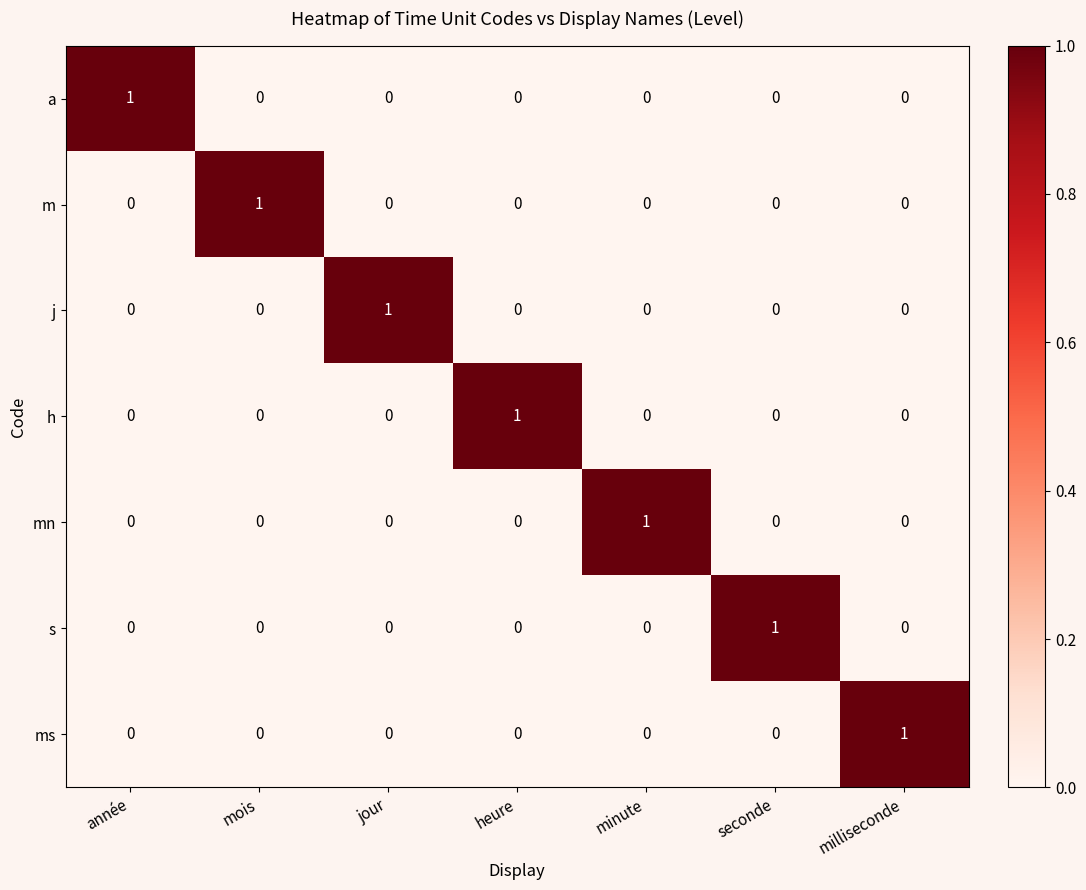

At how many categories does at least one series exceed 0?

7